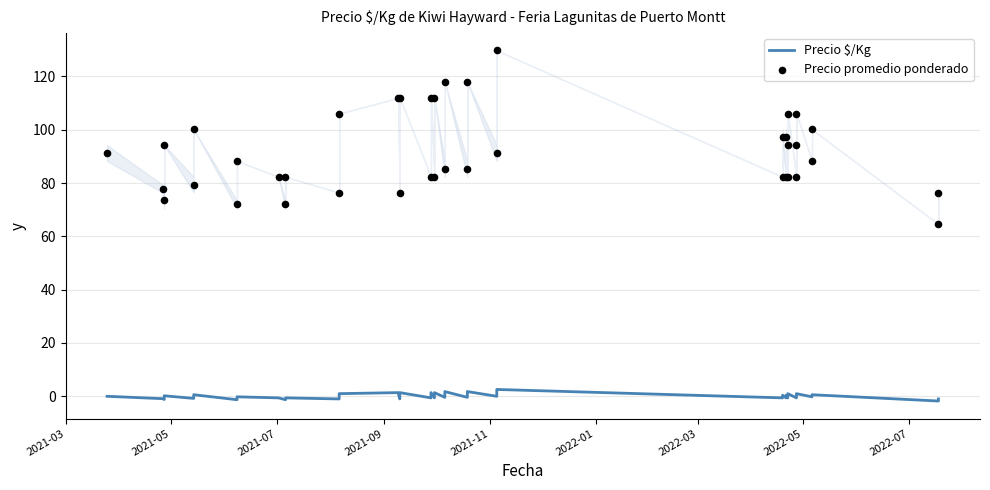

At how many categories does at least one series exceed 48?

40